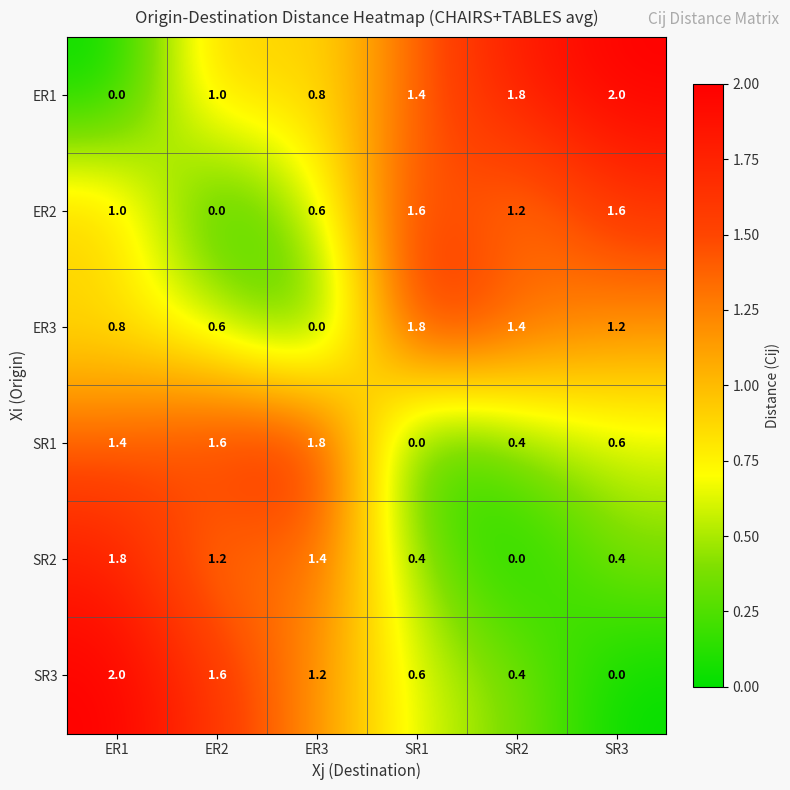

Where is SR3 nearest to the value 1?

ER3